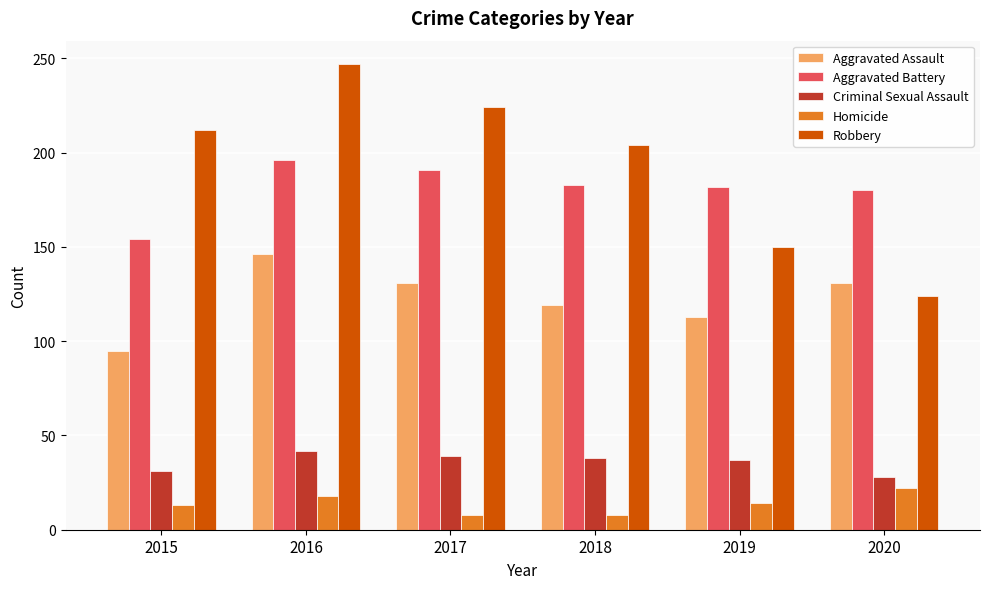

True or false: Homicide has a value of 14 at 2019.

True